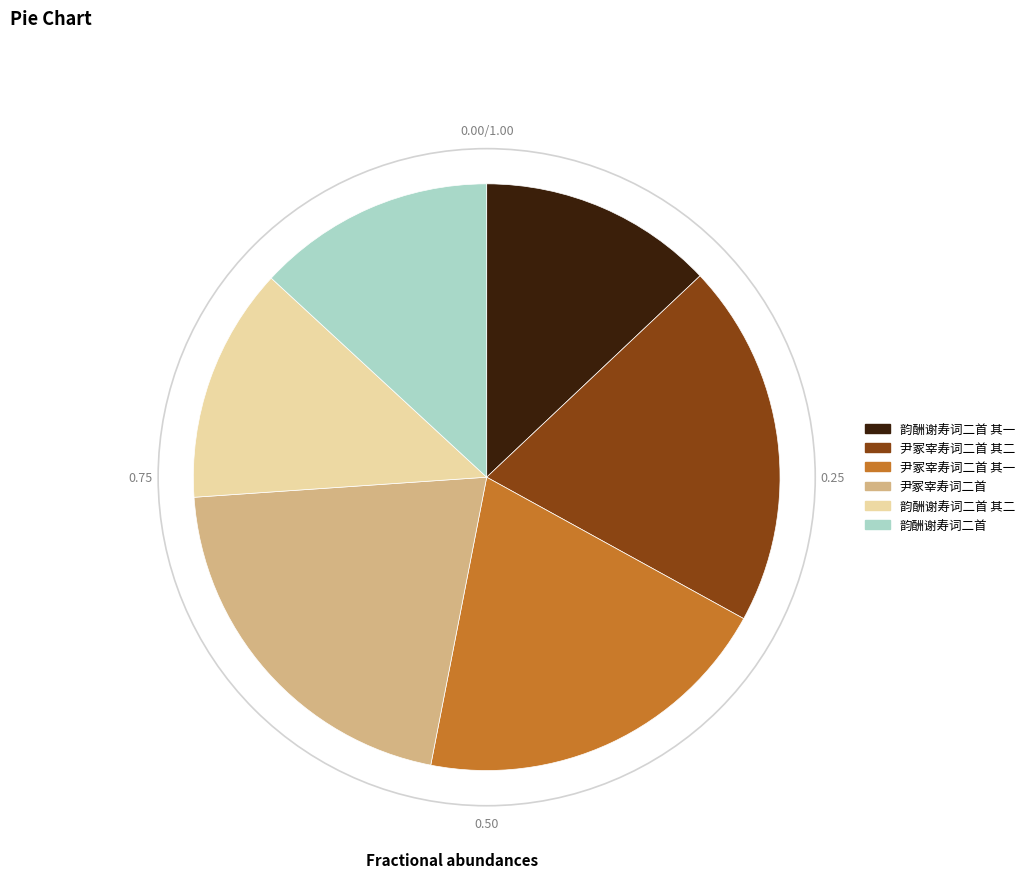

Is it true that 尹冢宰寿词二首 is 28% of the pie?

False